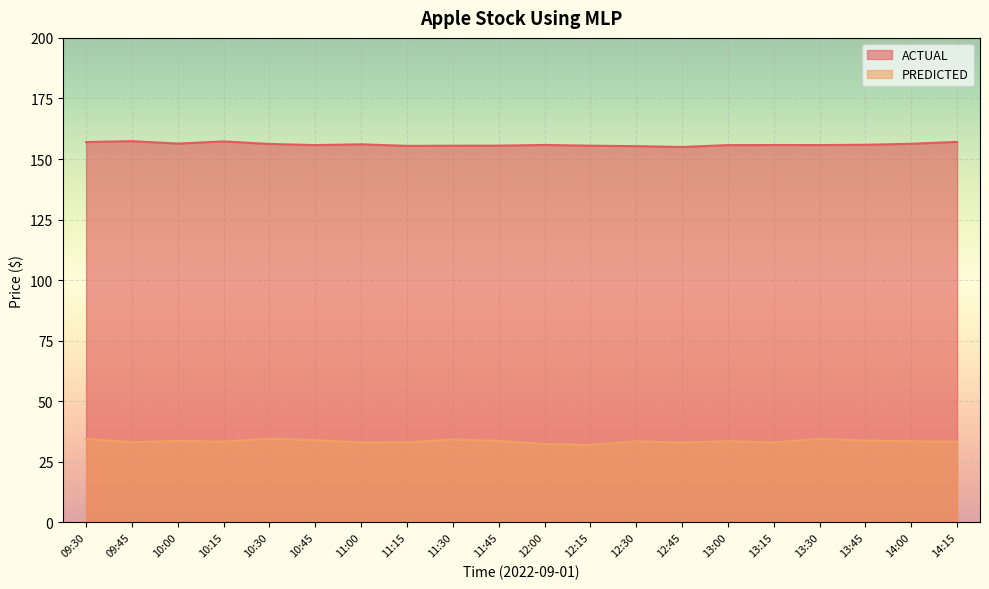

What position from the left is 11:45?

10